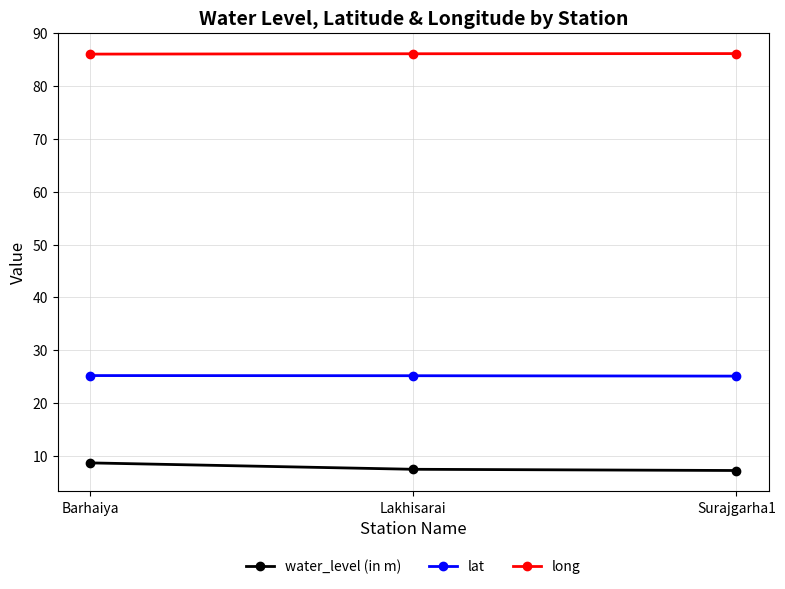

What is the label of the 3rd point from the right?

Barhaiya